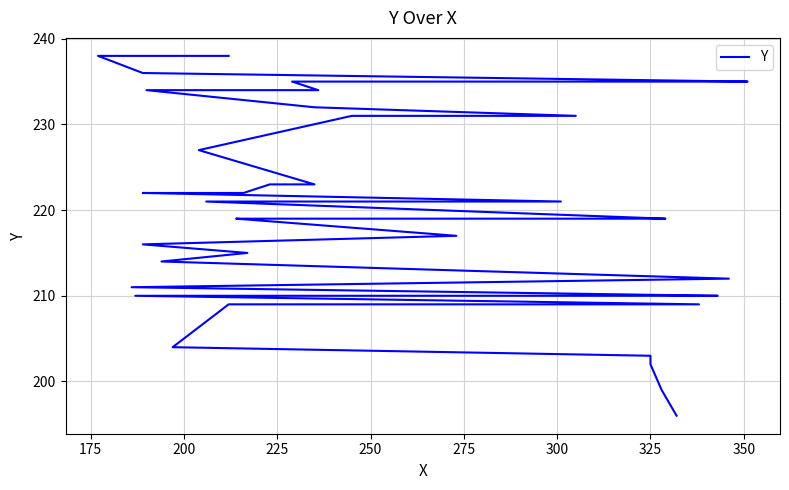

The chart shows a value of 131 at 36. True or false?

False